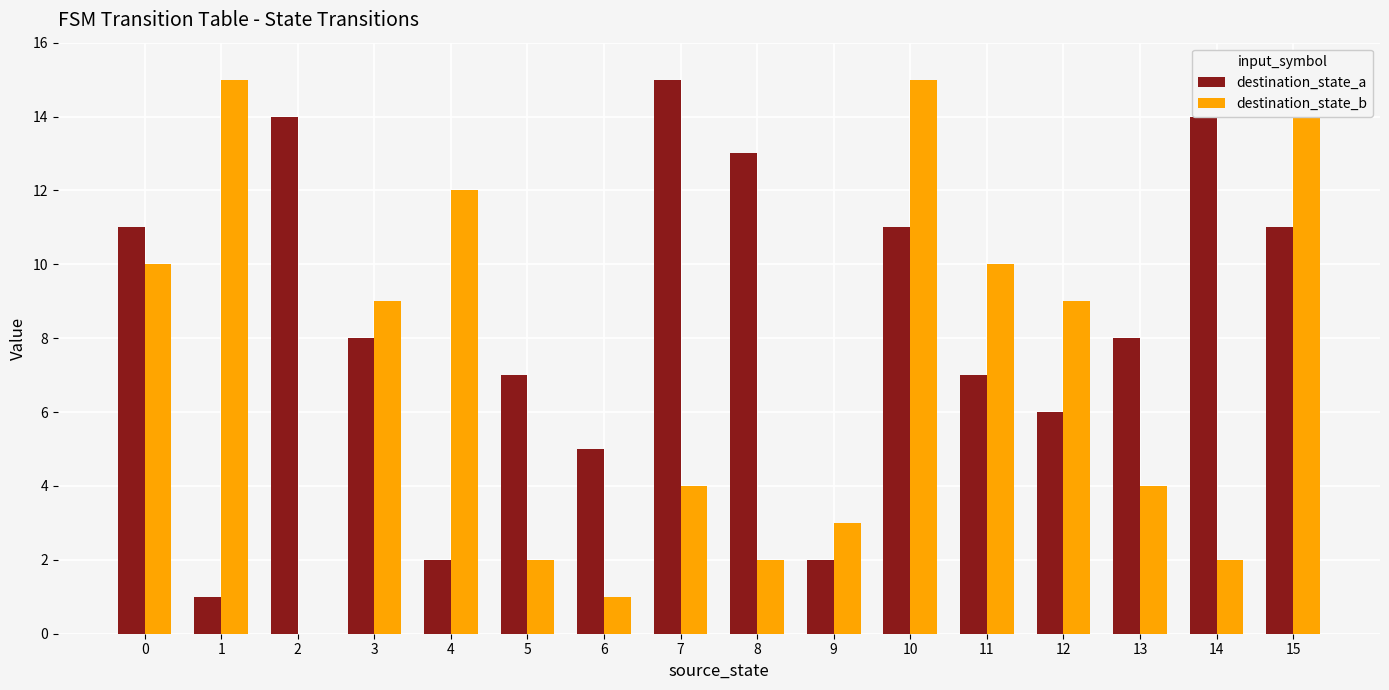

What is the sum of the destination_state_a values at 2 and 12?

20